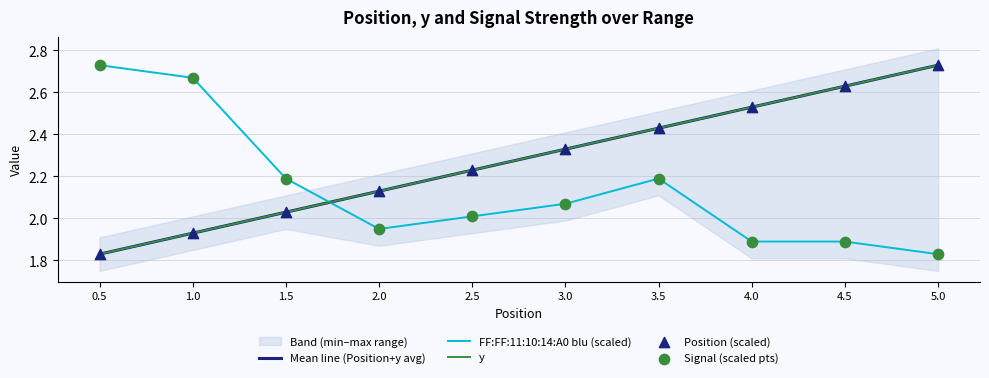

Which series contains the highest Y value?

Mean line (Position+y avg)